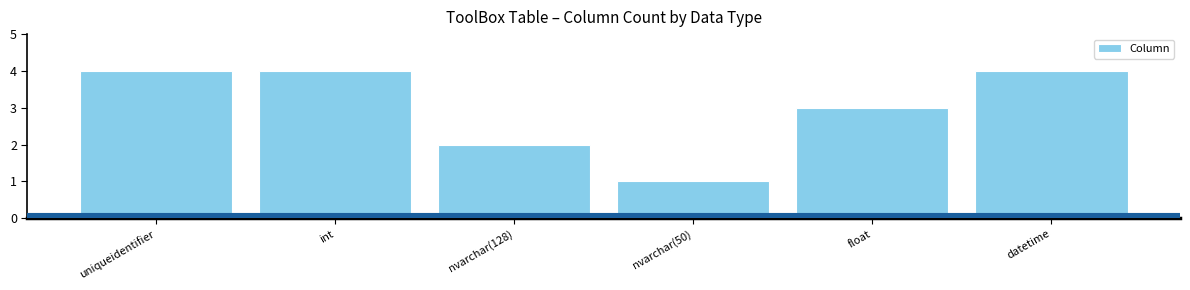

What position from the left is float?

5